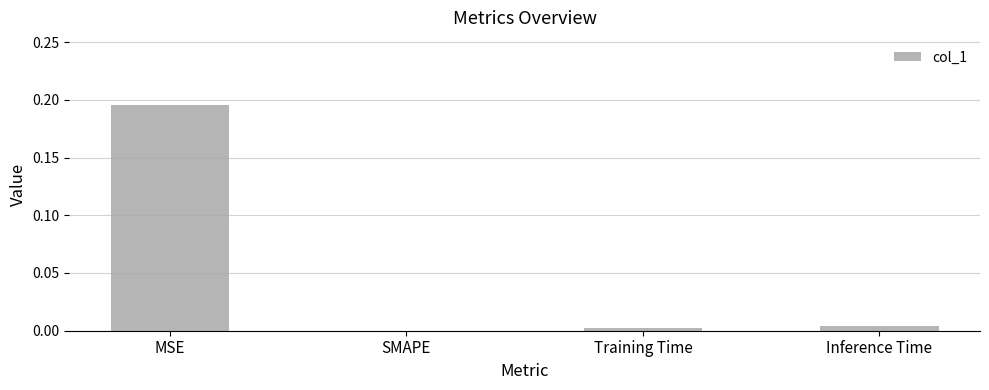

Which has a higher value, MSE or Training Time?

MSE